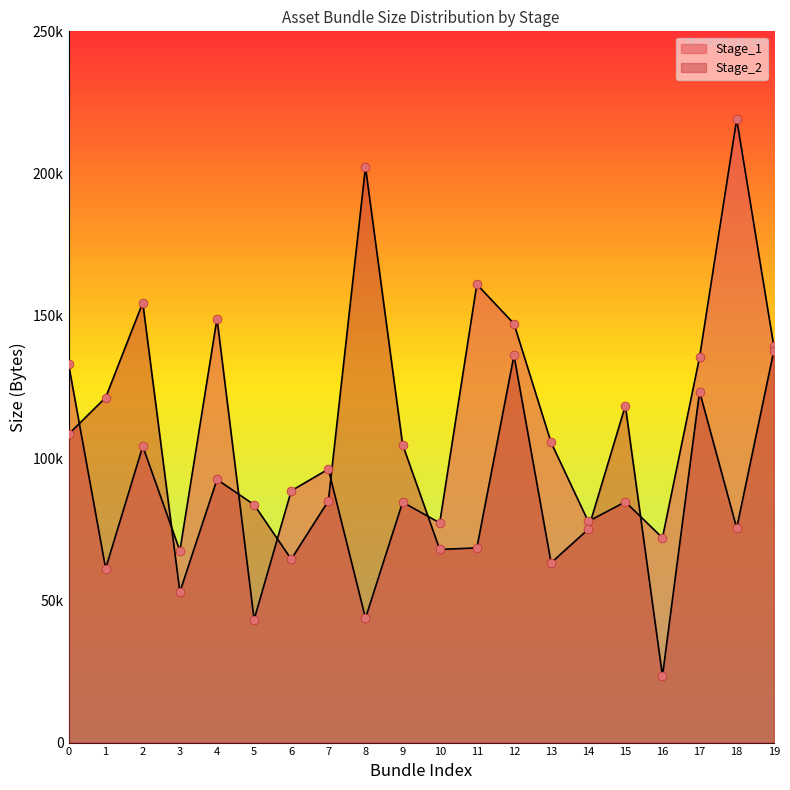

What are all the series names shown in the legend?

Stage_1, Stage_2